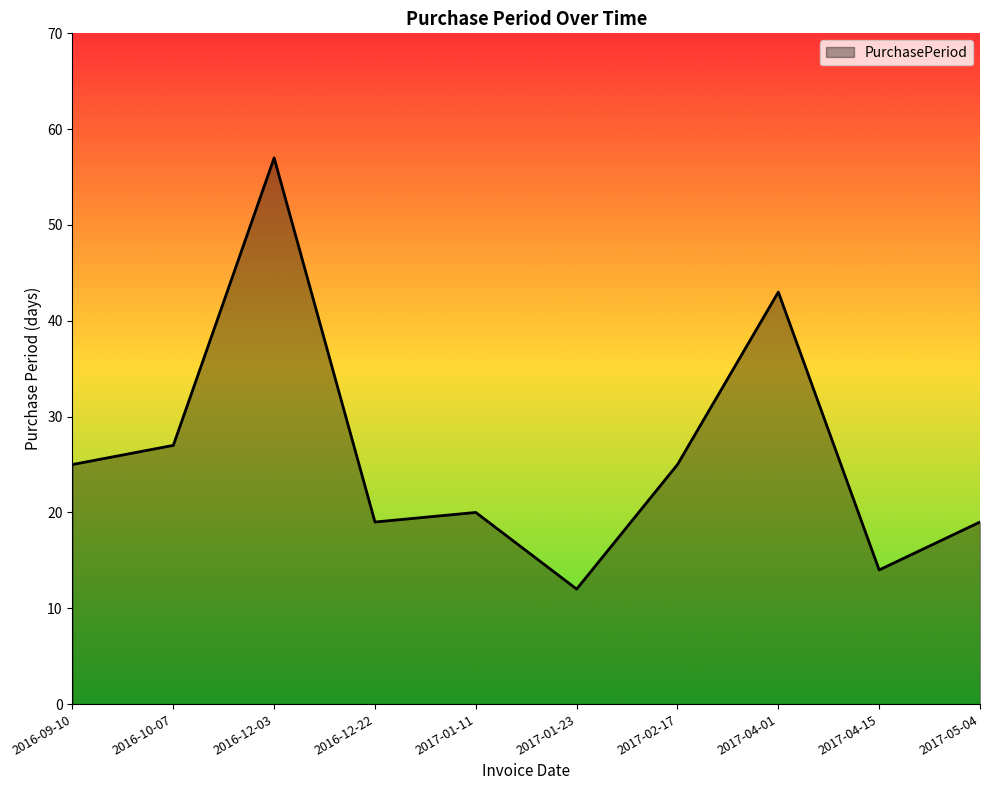

What position from the right is 2017-04-15?

2